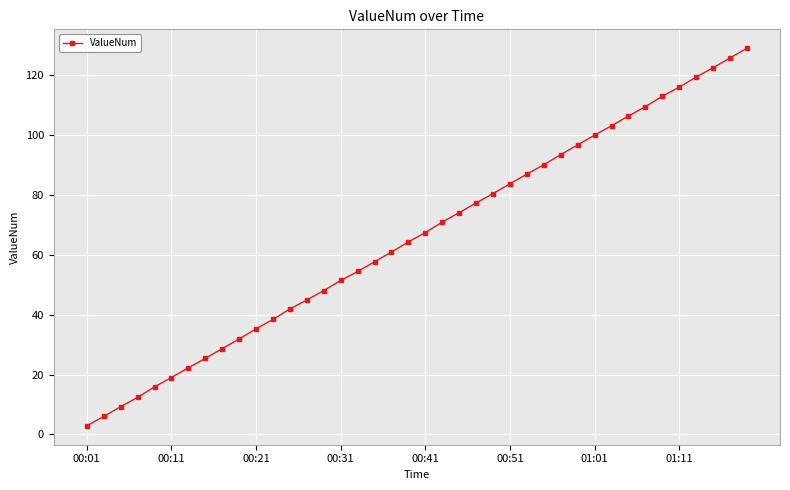

What is the minimum value shown in the chart?

2.9